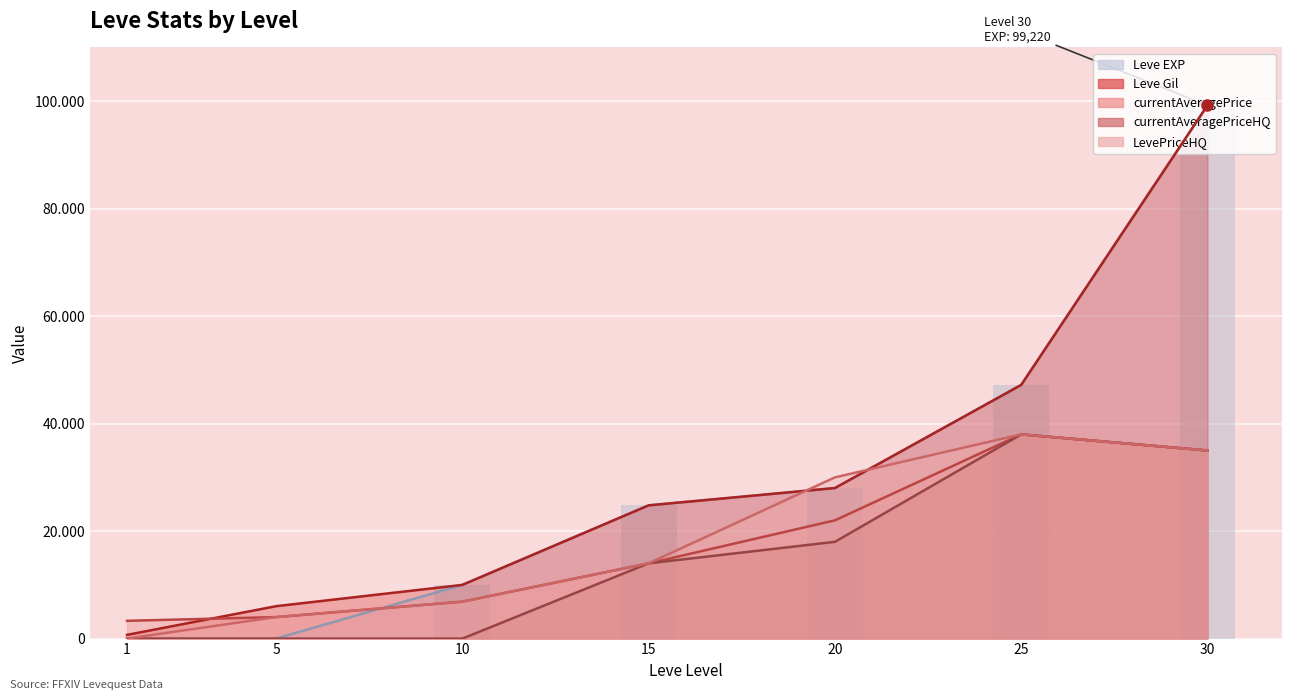

How many values in the currentAveragePrice series are below 14000?

3